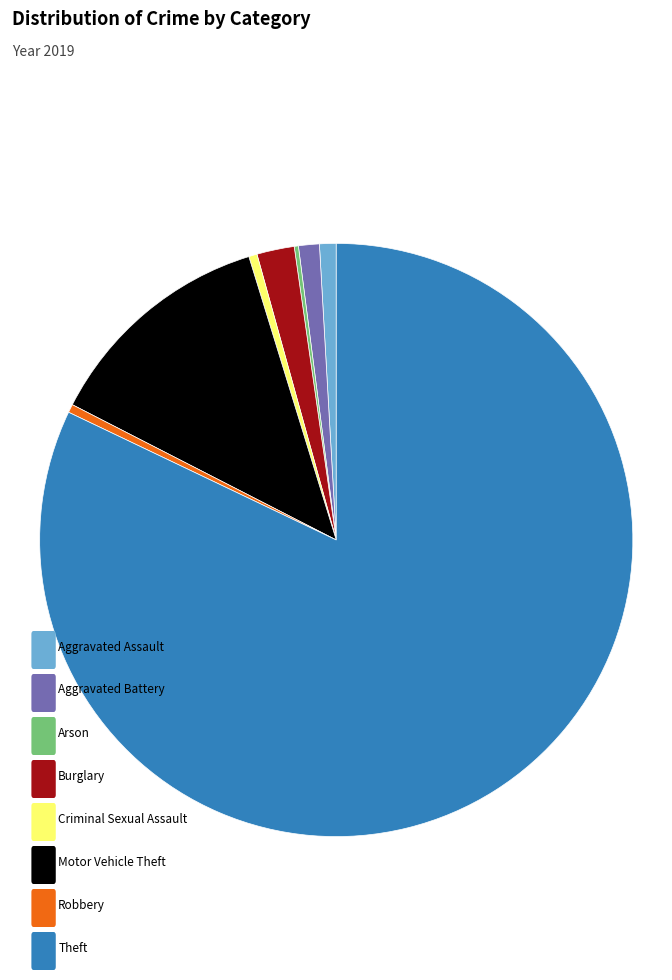

Does any single category account for the majority?

Yes